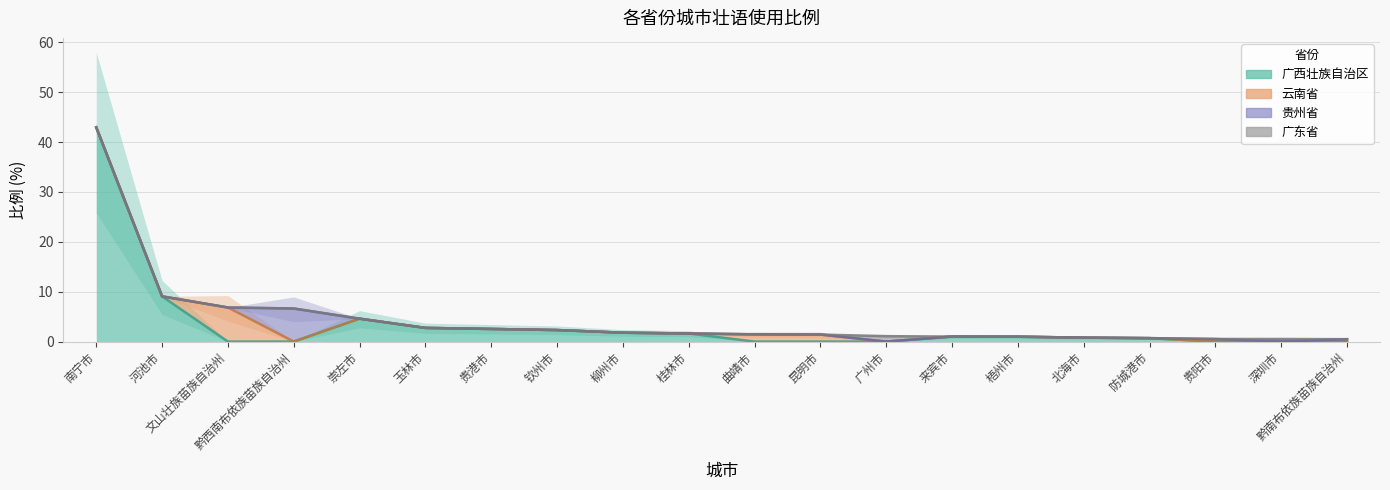

What are all the series names shown in the legend?

广西壮族自治区, 云南省, 贵州省, 广东省